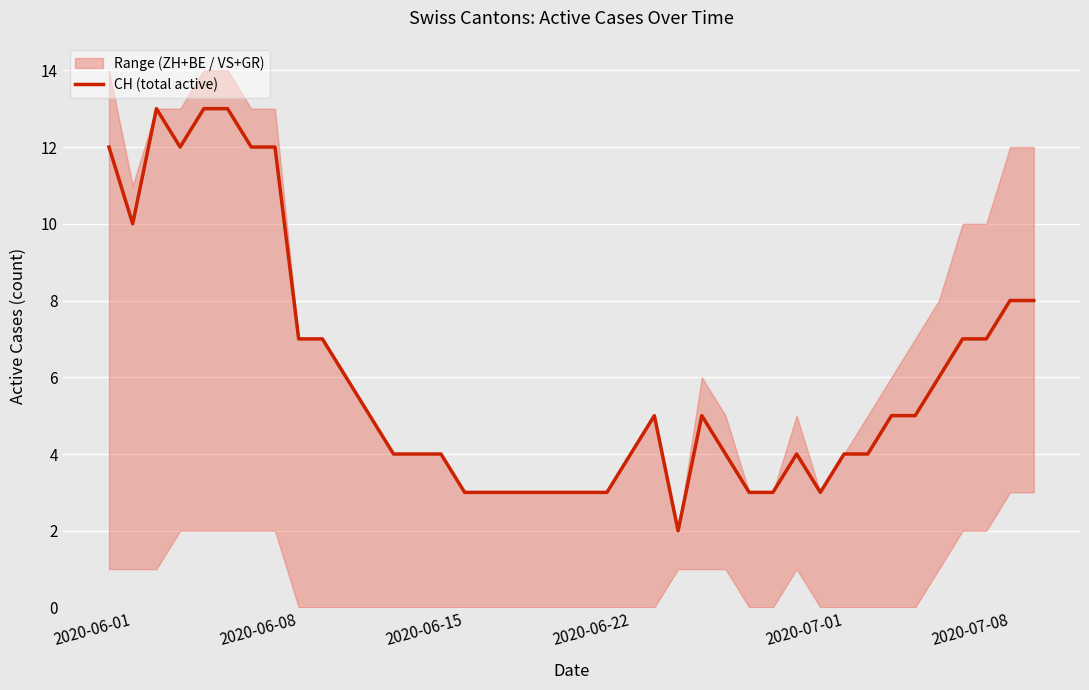

What is the maximum value for CH (total active)?

13